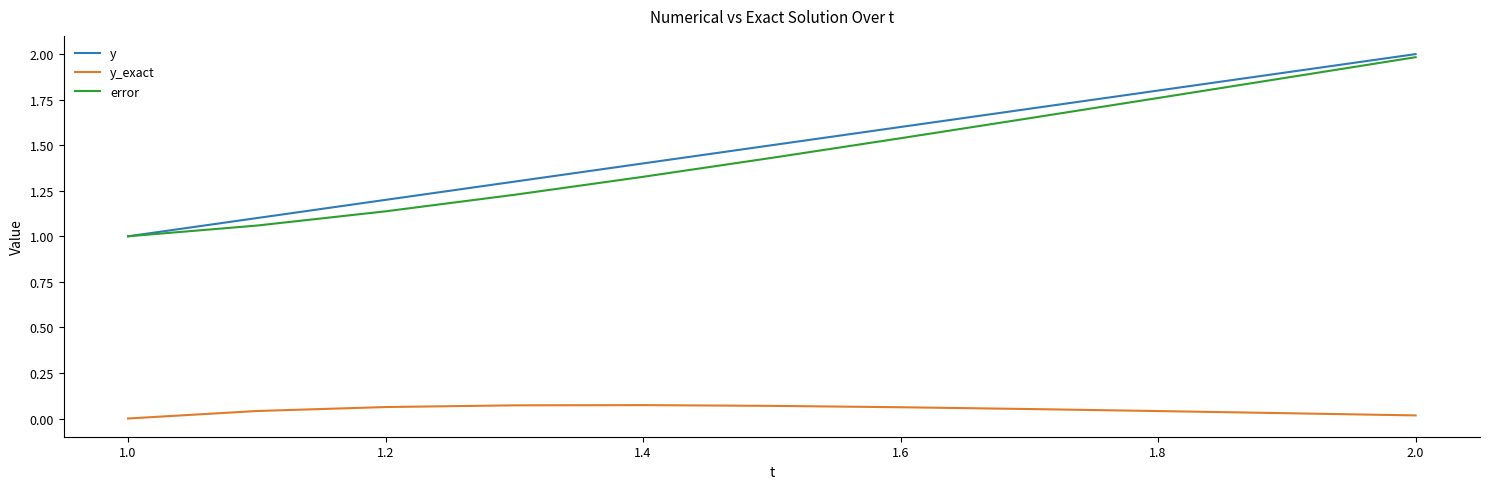

Does the chart display data point markers on the line(s)?

No